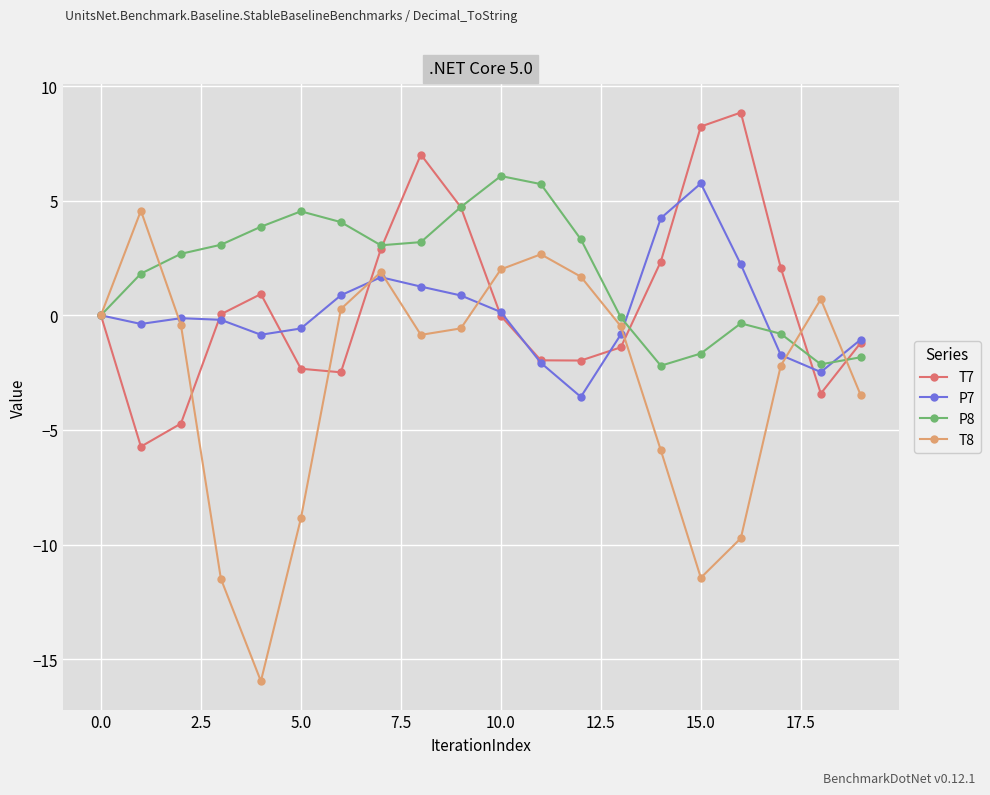

Which series has the largest total across all categories?

P8